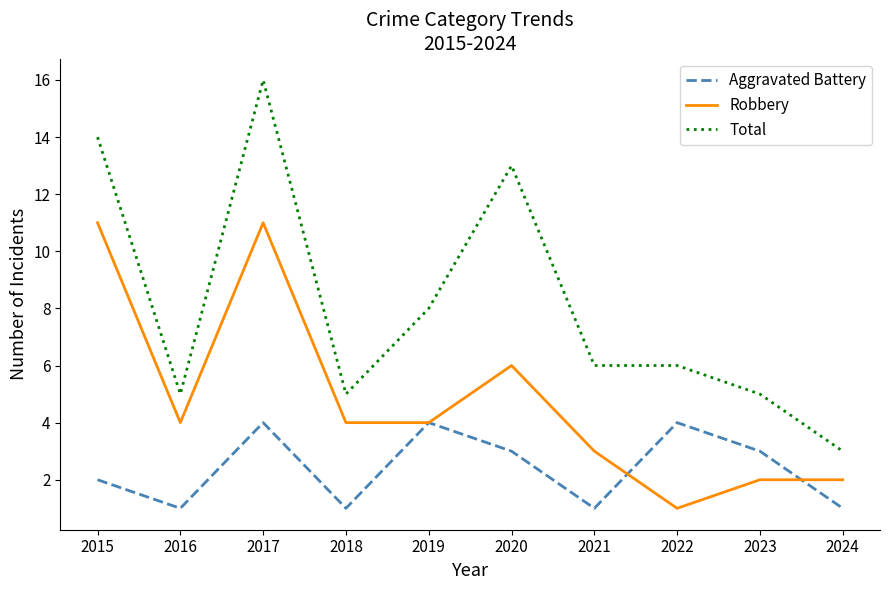

Between 2015 and 2016, which series saw the biggest shift?

Total